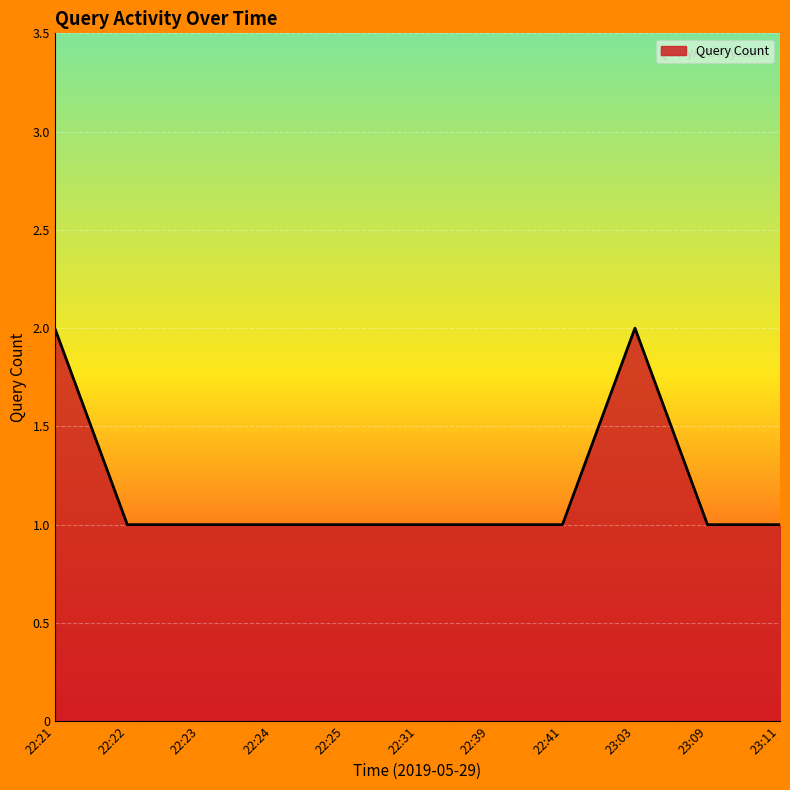

What is the ratio of the value at 22:22 to the value at 22:23?

1.0